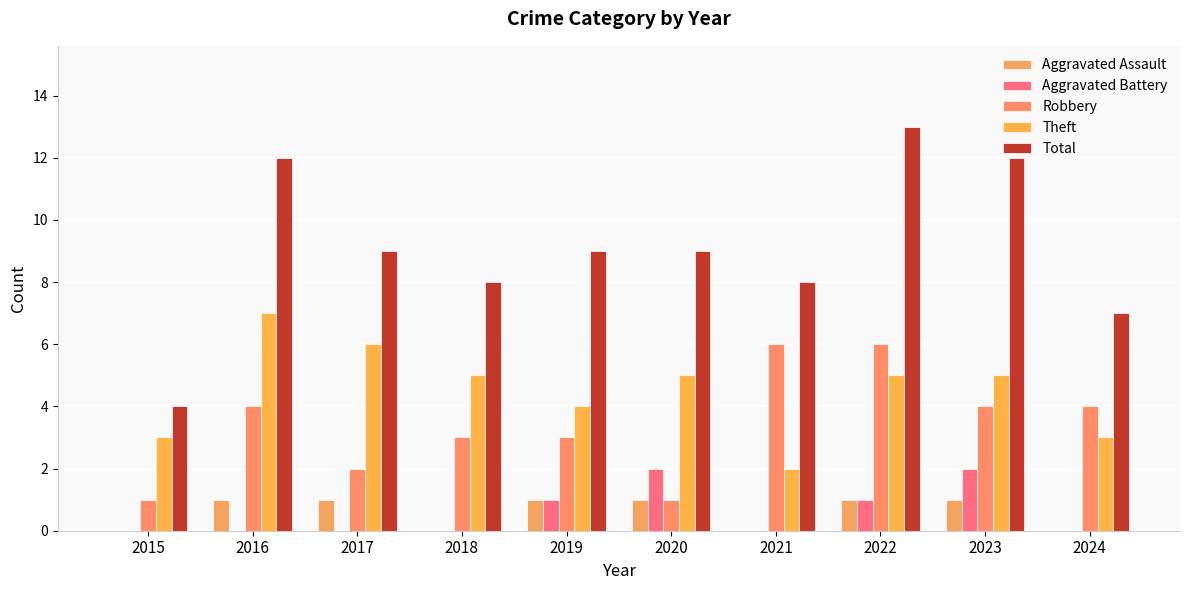

Which series has the largest range (max minus min)?

Total